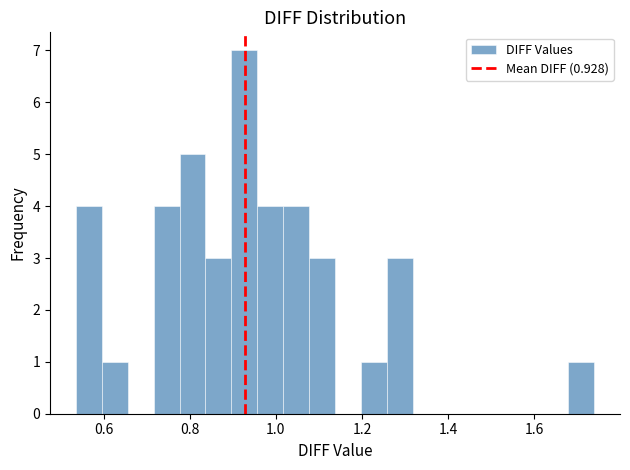

Around what value on the x-axis is the tallest bar? Give the approximate position of its centre, as read against the axis.

0.92